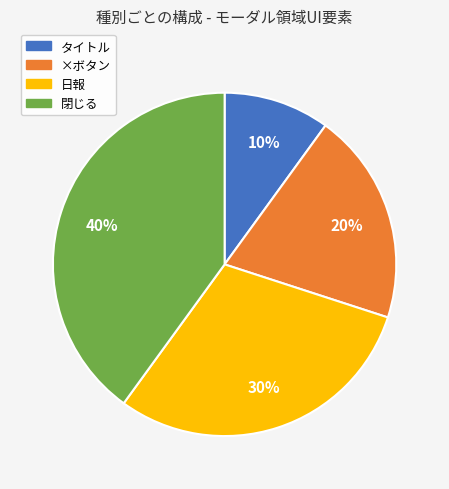

How many slices are in this pie chart?

4